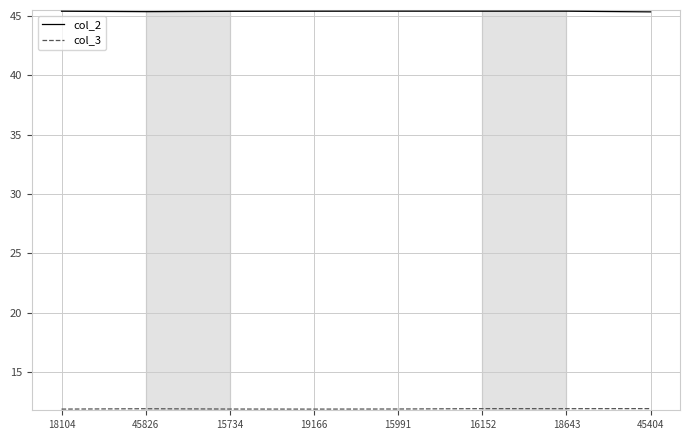

Which series has the largest total across all categories?

col_2